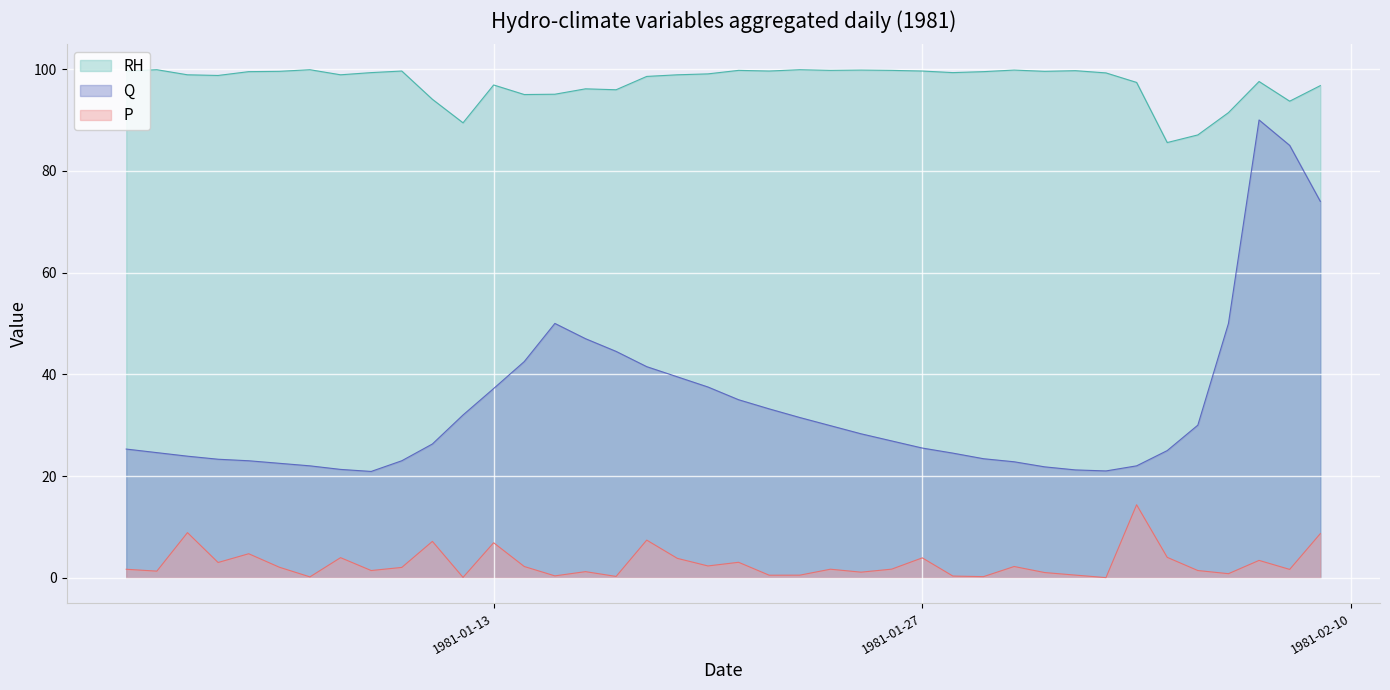

Is the value of RH at 1981-01-04 greater than the value of Q at 1981-02-03?

Yes